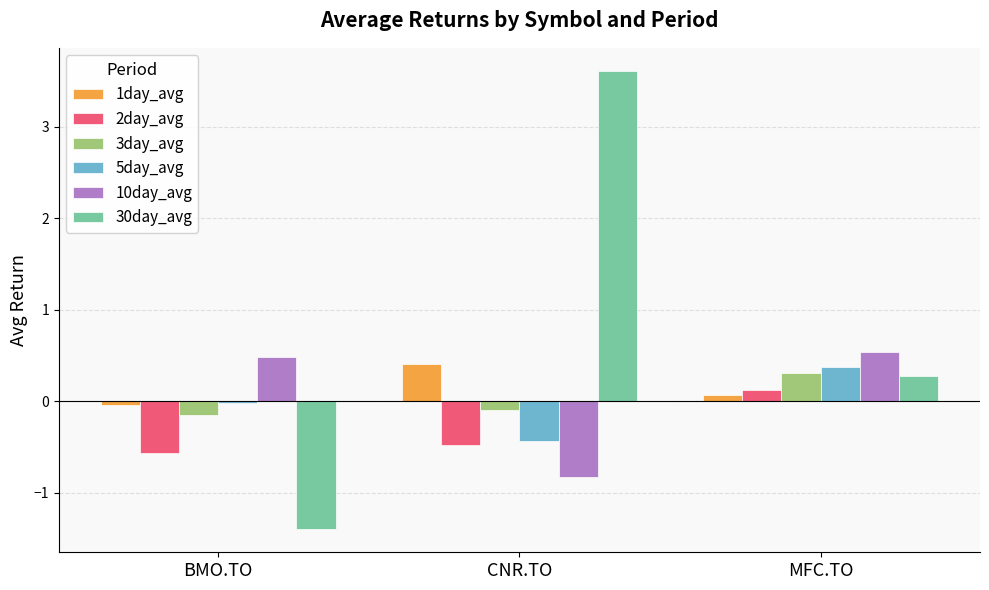

How many values in the 10day_avg series are below 0?

1